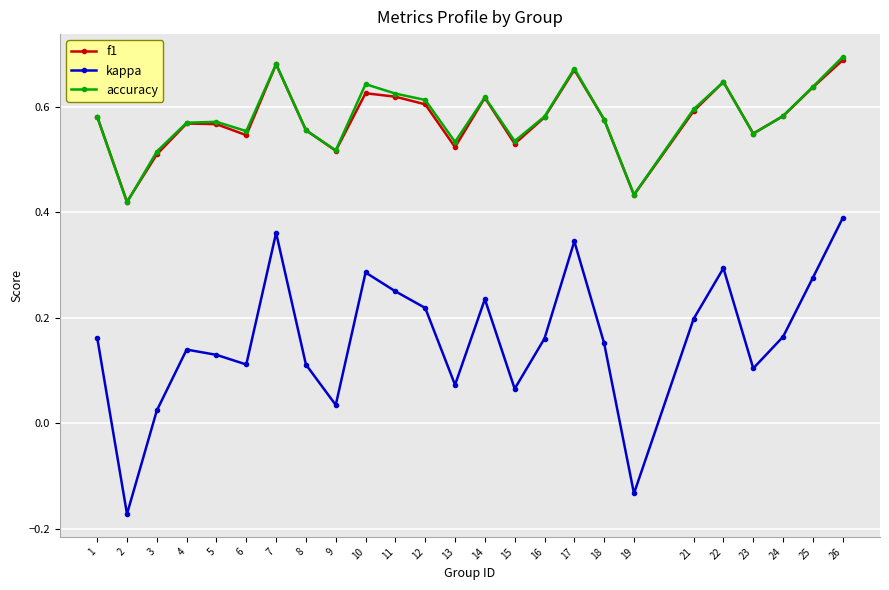

At which label is kappa closest to 0?

3